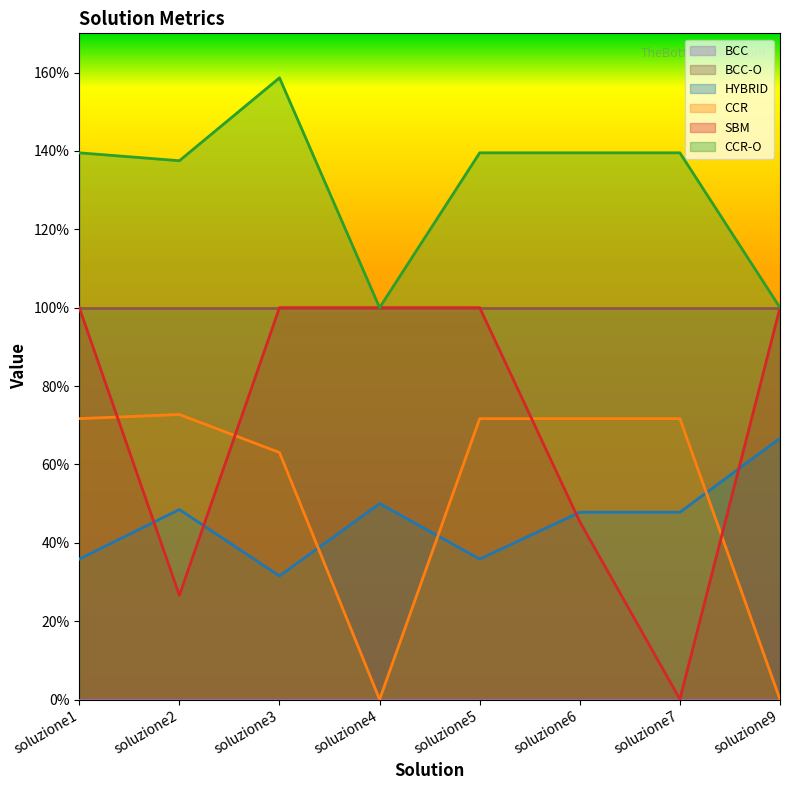

Is the value of SBM at soluzione2 greater than the value of CCR at soluzione3?

No